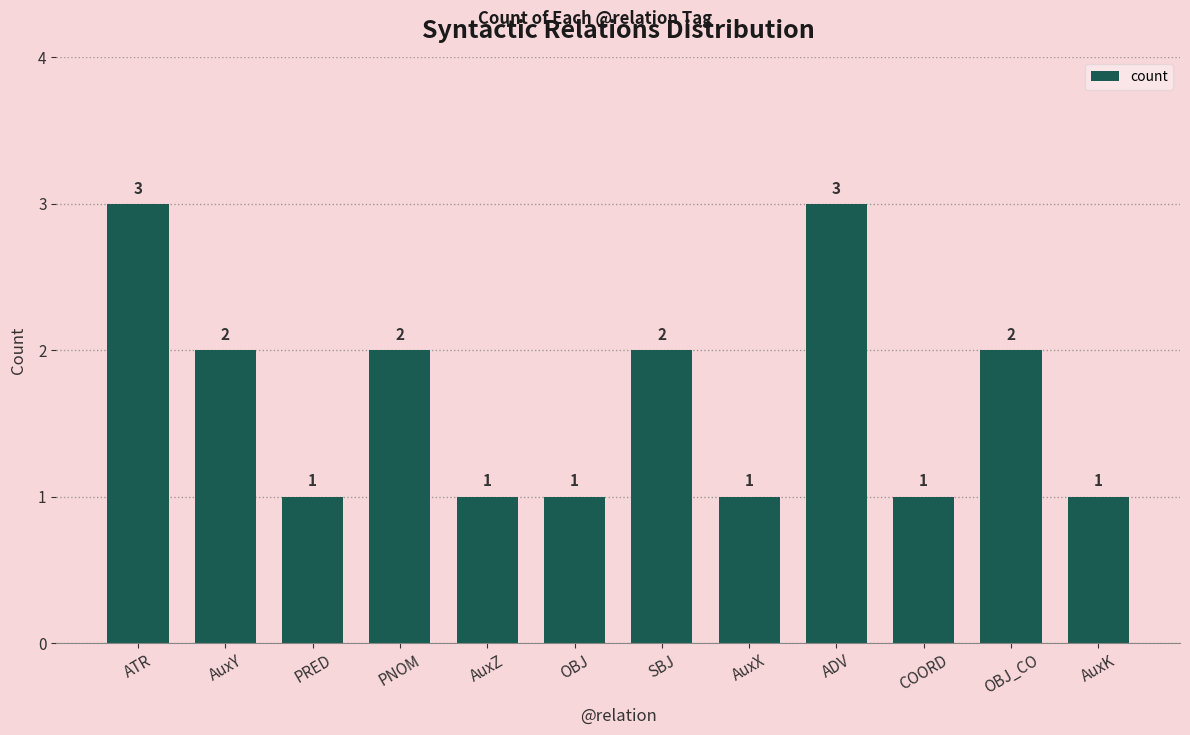

Reading left to right, extract all data points from this chart.

3	2	1	2	1	1	2	1	3	1	2	1